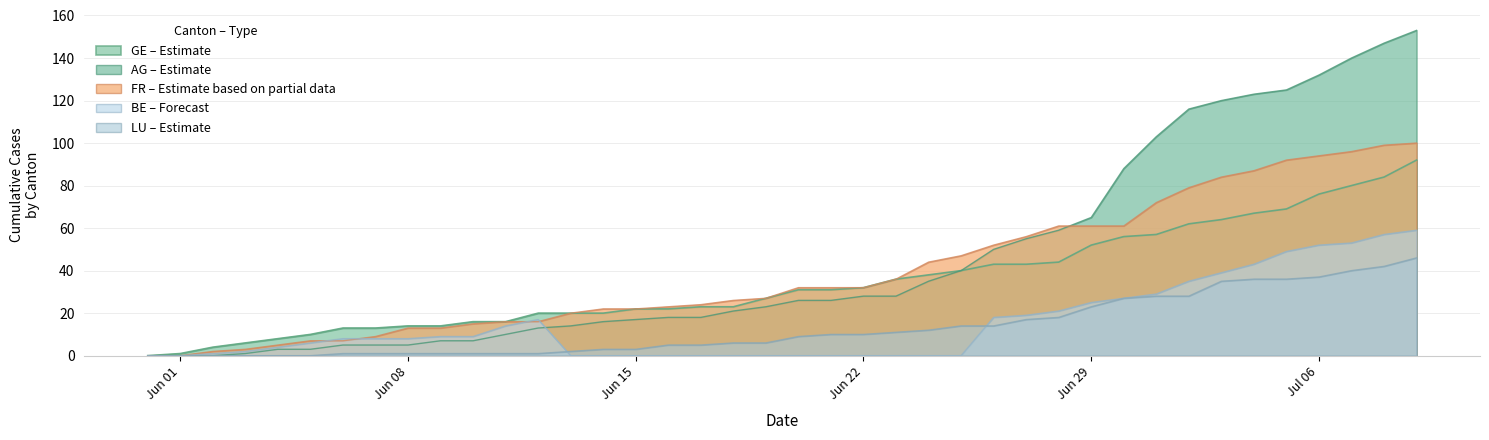

Which series has the widest spread of values?

AG – Estimate